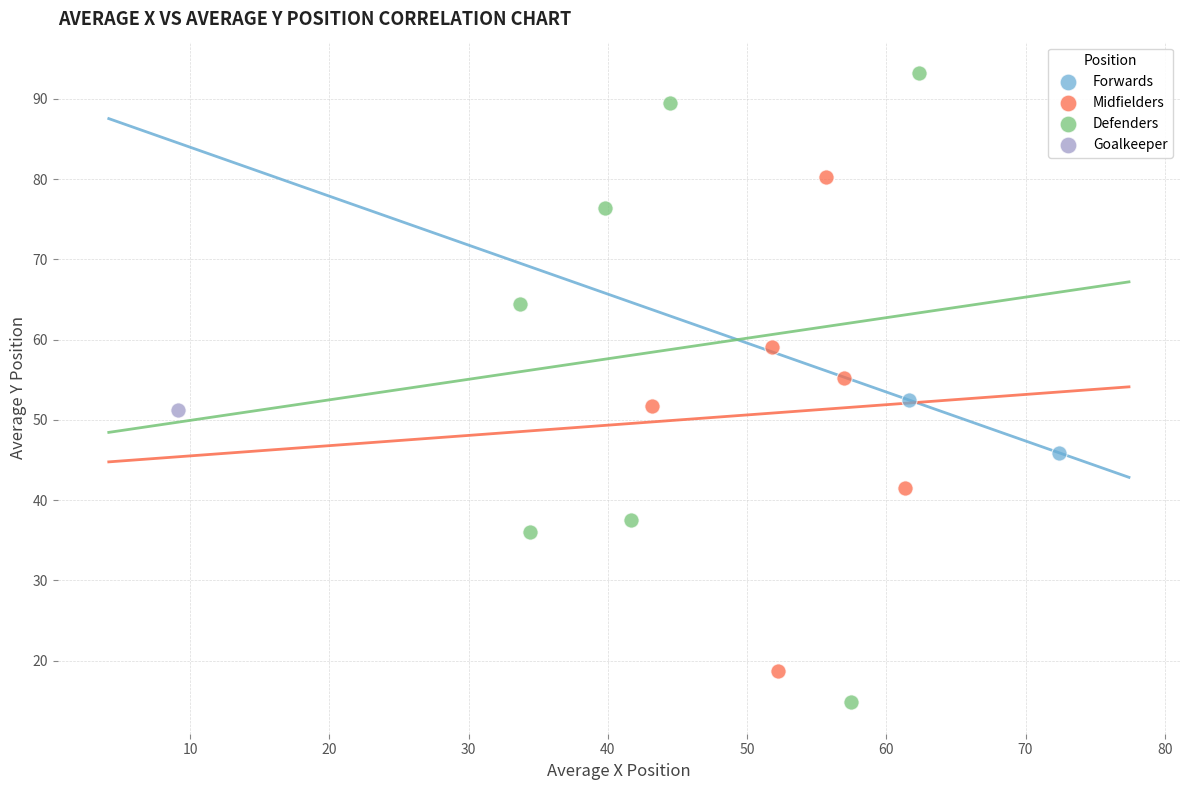

What are all the series names shown in the legend?

Forwards, Midfielders, Defenders, Goalkeeper